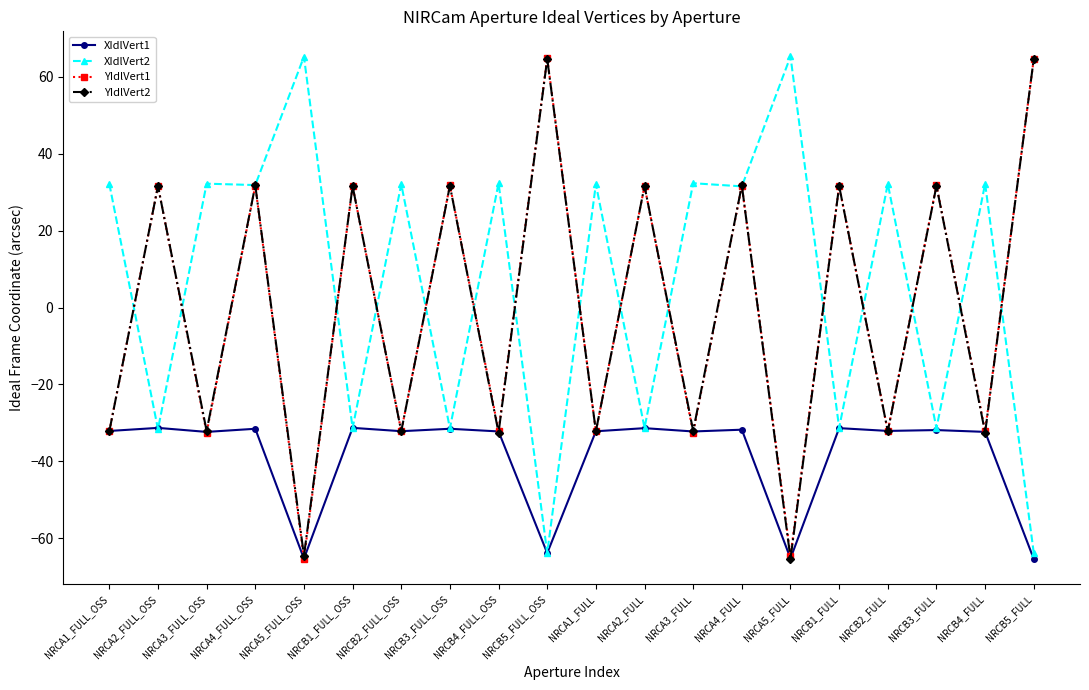

Count the number of categories in the chart.

20